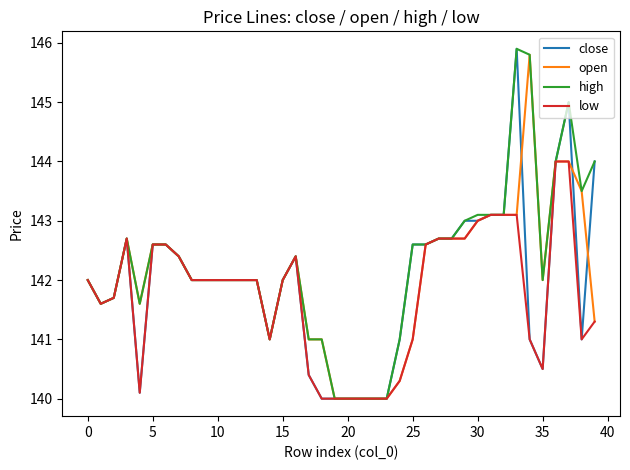

What is the lowest value of the open series?

140.0